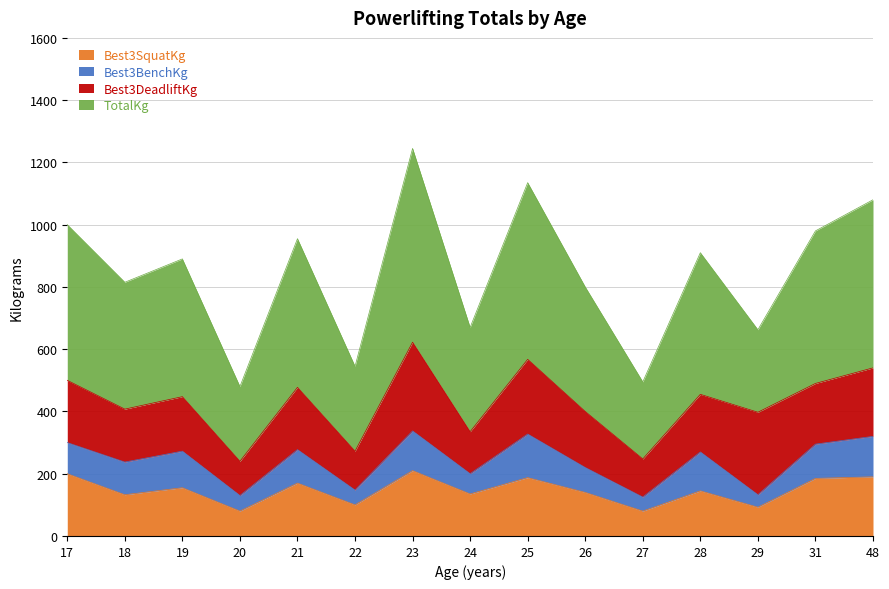

At which category does Best3SquatKg reach its first local peak?

19